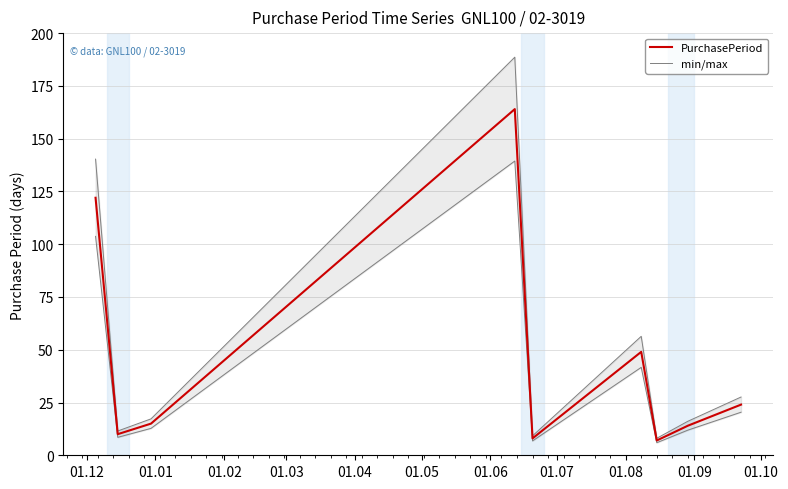

What is the lowest value of the PurchasePeriod series?

7